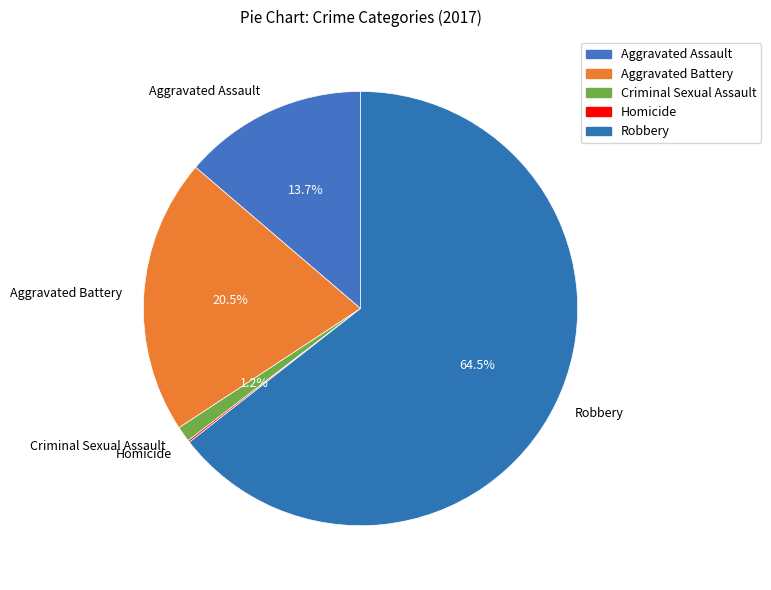

Which category has the biggest portion of the pie?

Robbery